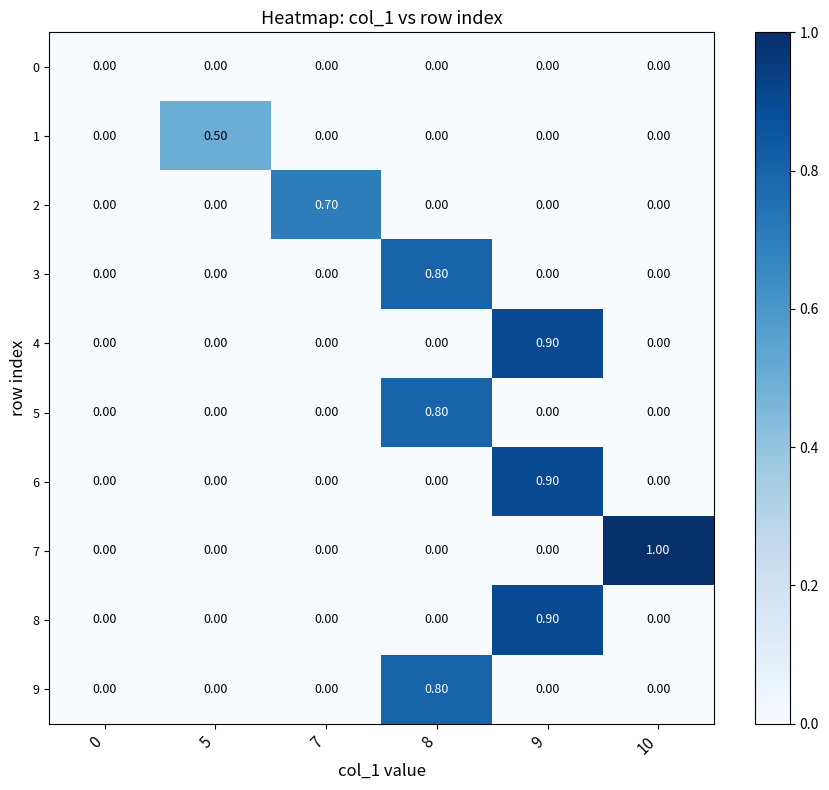

What is the spread (max minus min) of values at 9?

0.9